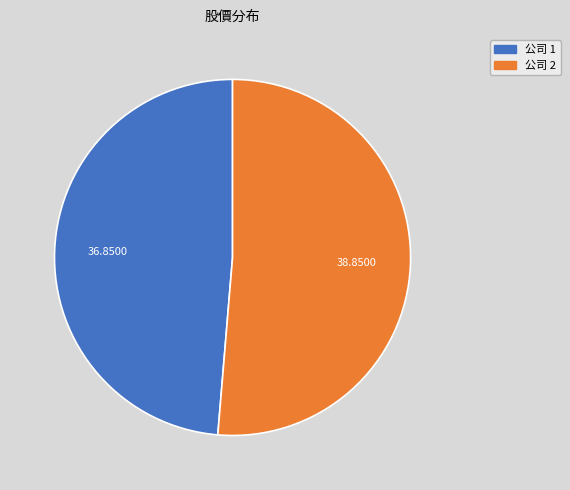

Does any single category account for the majority?

Yes